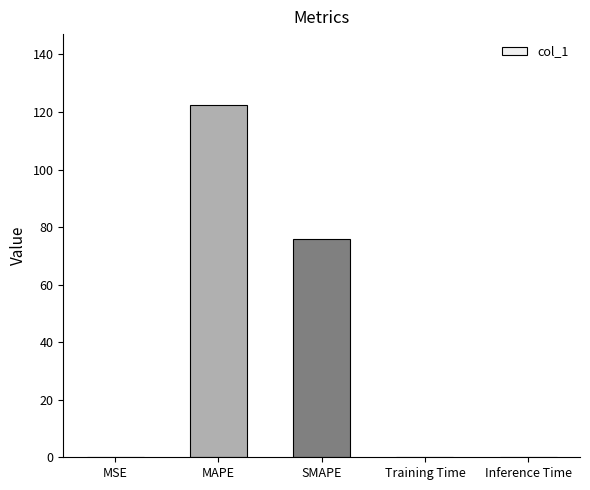

What is the greatest value displayed?

122.5